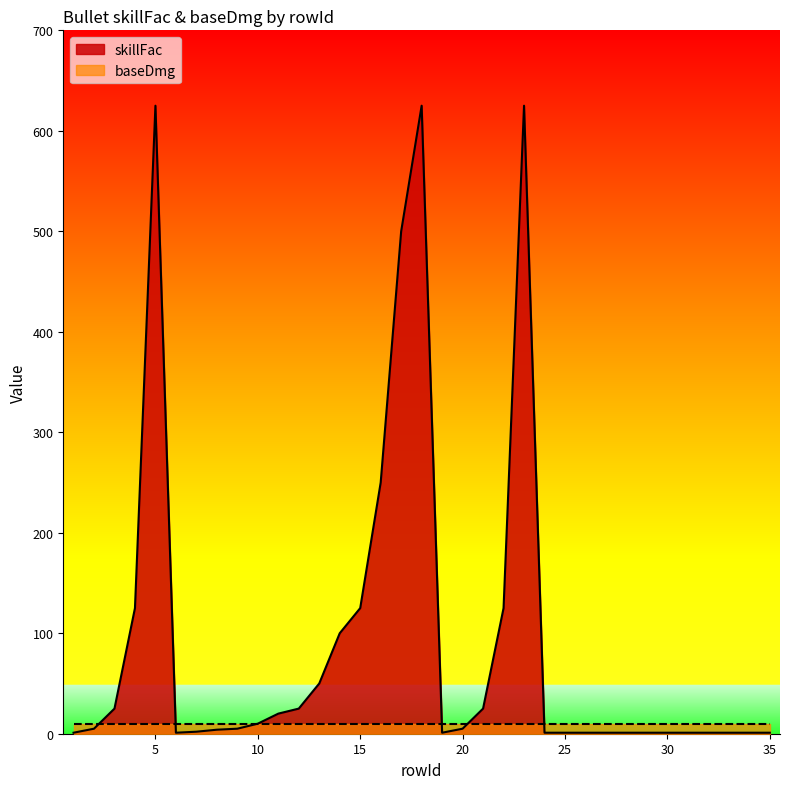

What is the sum of the values at 2 and 9?

10